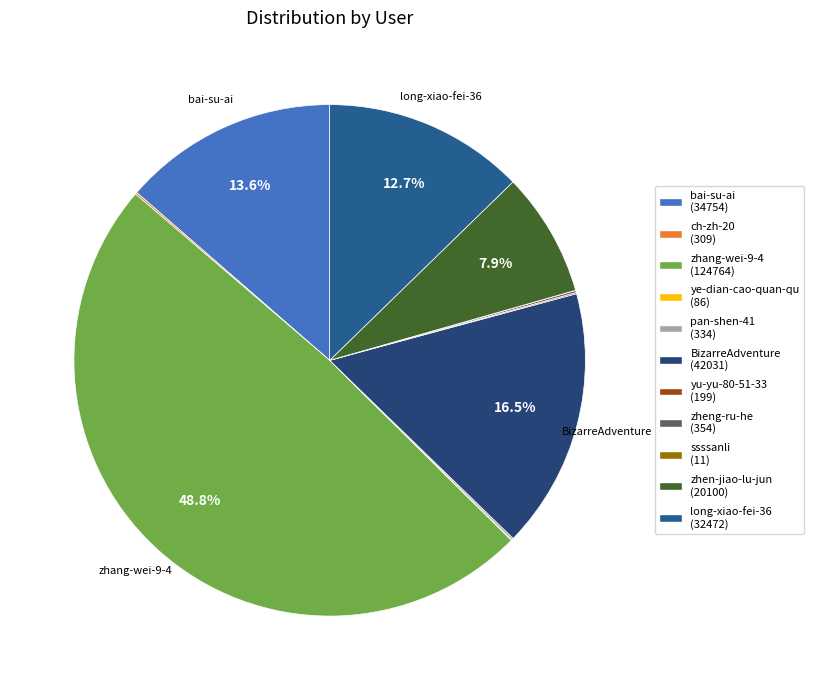

True or false: BizarreAdventure accounts for 9% of the total.

False